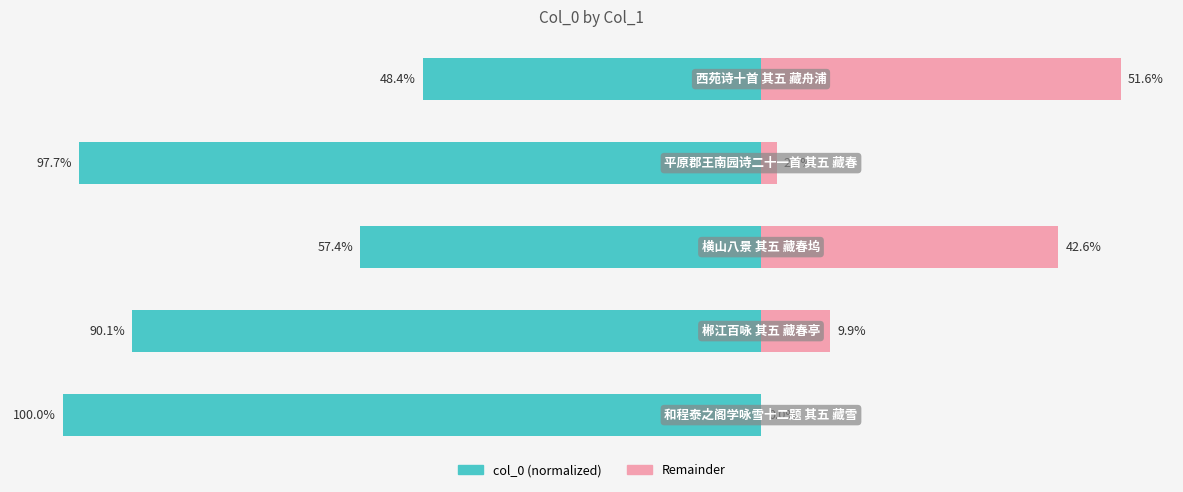

Reading left to right, extract all data points from this chart.

col_0 (left): -100.0	-90.1	-57.4	-97.7	-48.4
col_0 (right): 0.0	9.9	42.6	2.3	51.6